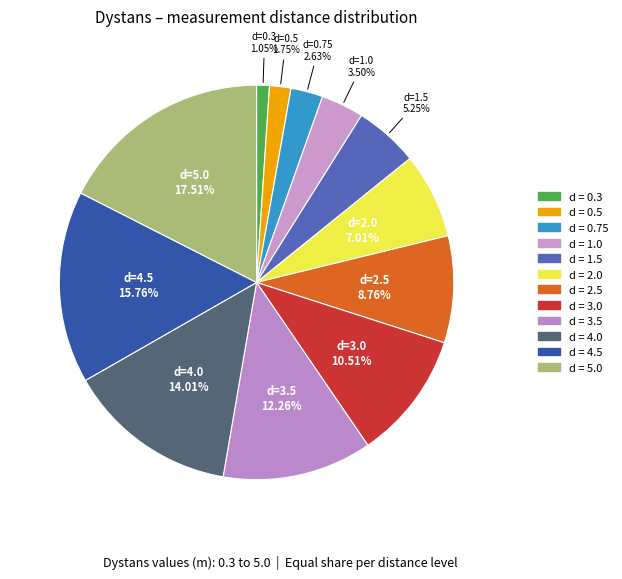

How many segments does this pie chart have?

12